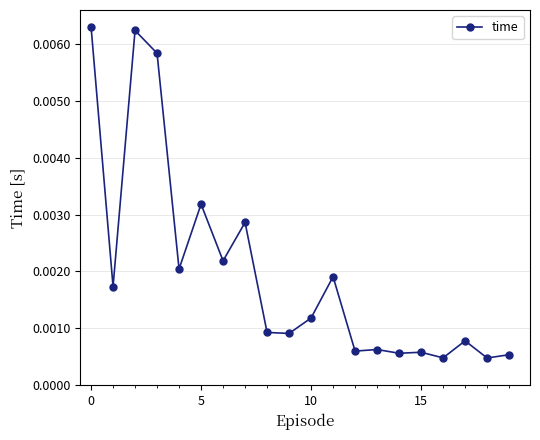

True or false: there are more than 1 points higher than both neighbors.

True